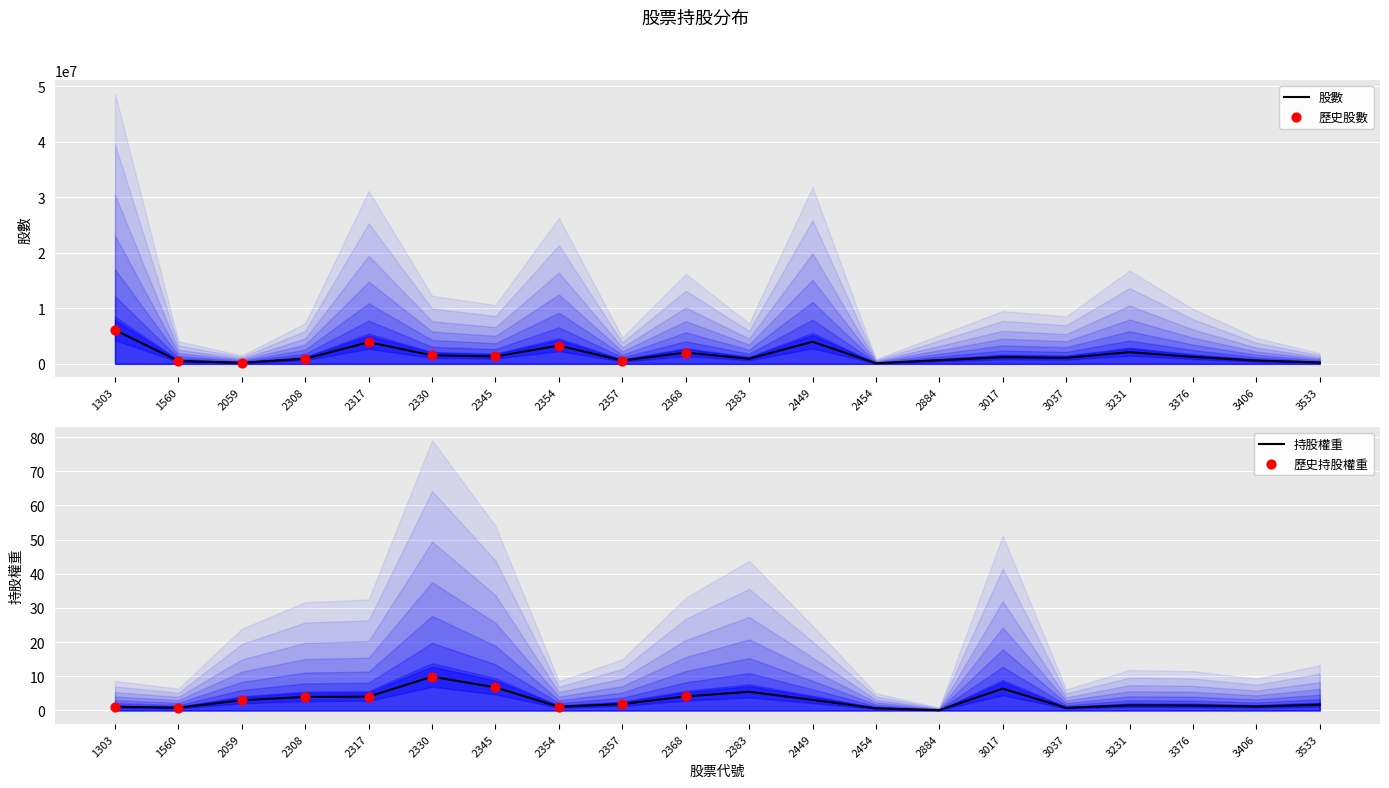

Which series contains the highest Y value?

股數